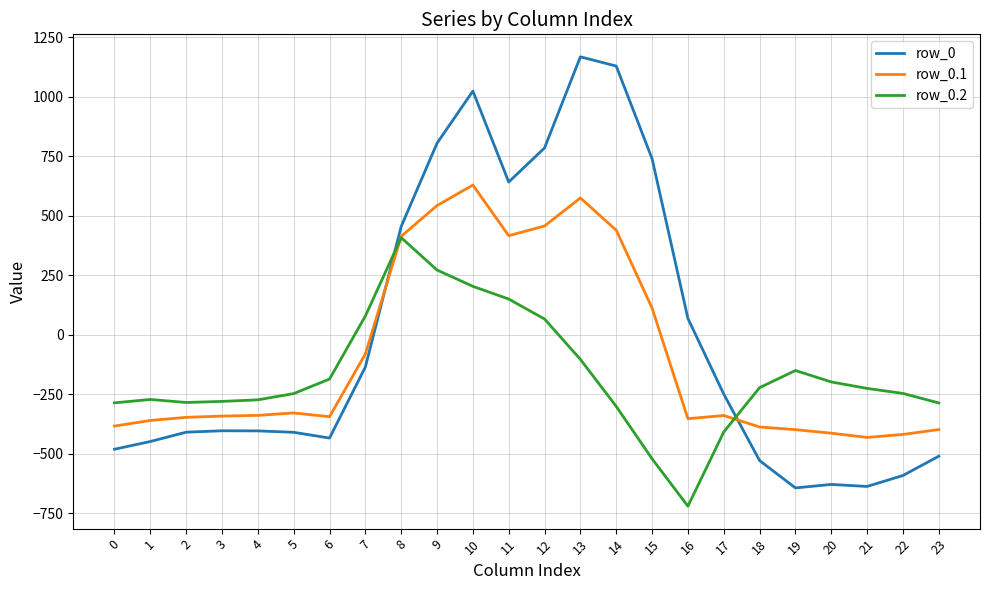

How many values in row_0.1 are above zero?

8